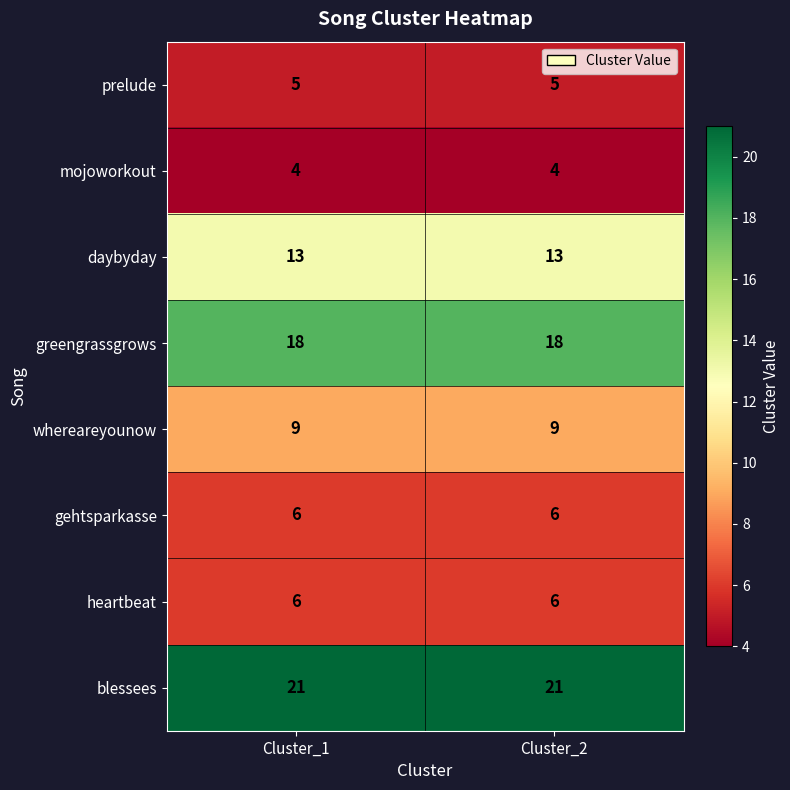

What is the difference between the highest and lowest values at Cluster_2?

17